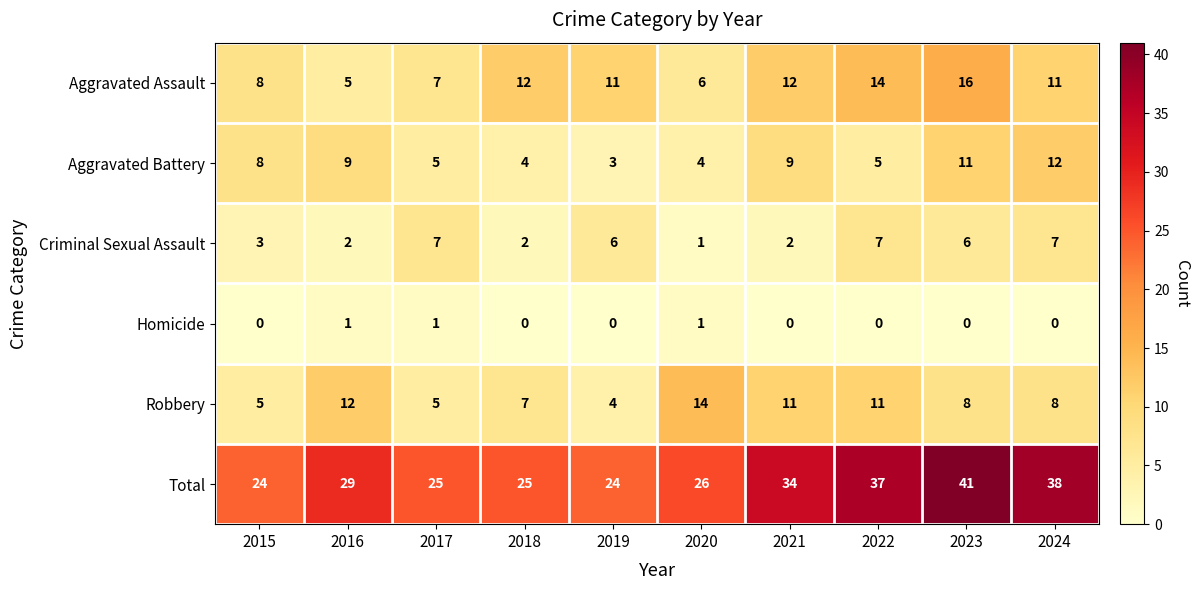

True or false: Robbery has a value of 11 at 2022.

True